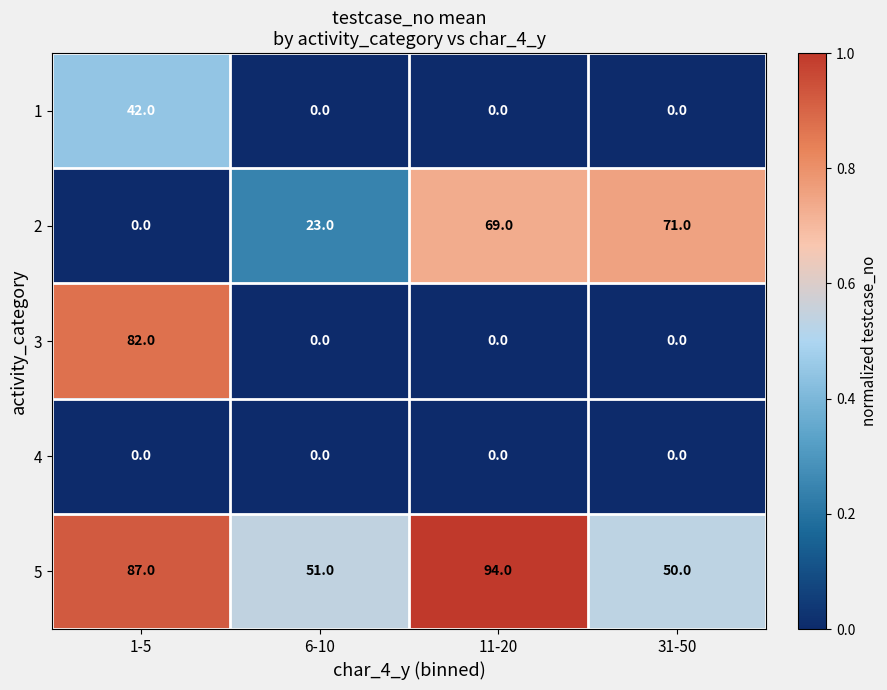

Which series changed the most between 1-5 and 6-10?

3